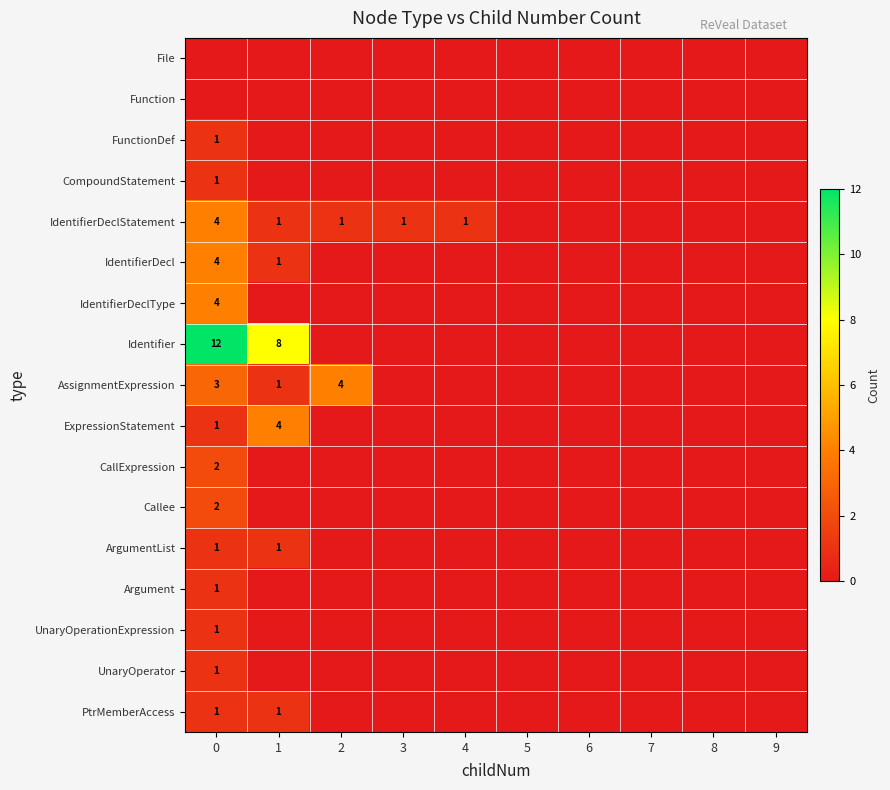

Is it true that Identifier equals 12 at 0?

True